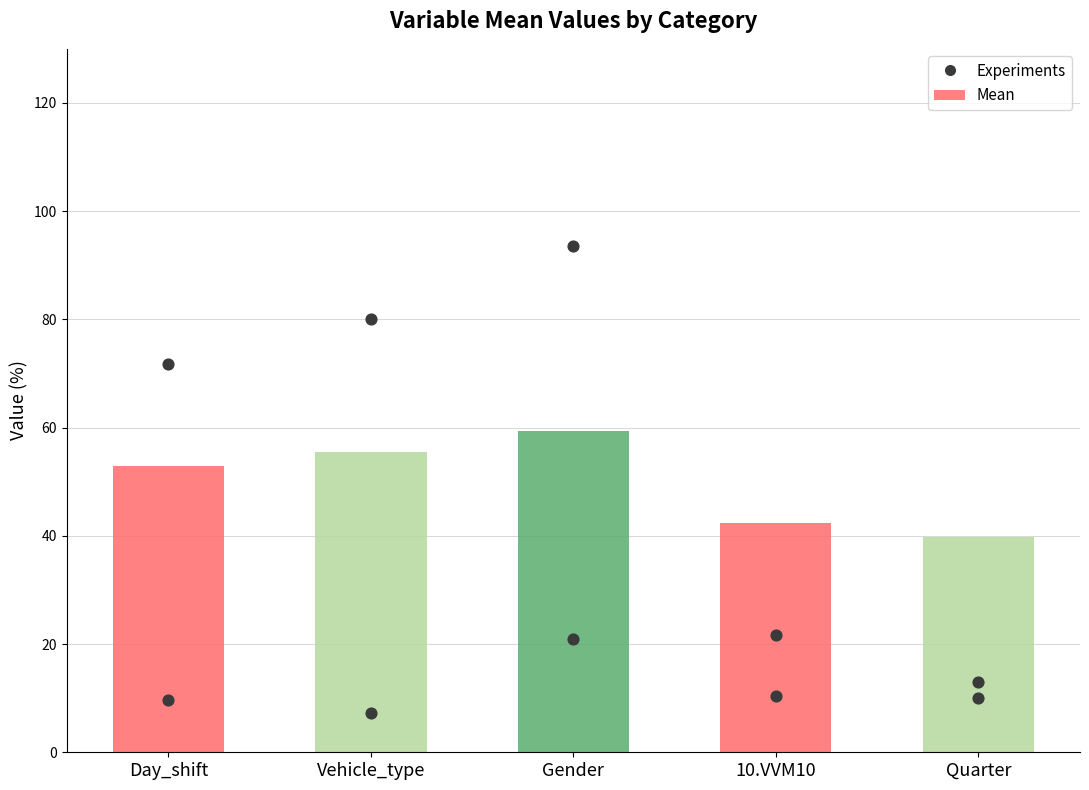

Which series has the largest Y range (max minus min)?

Experiments